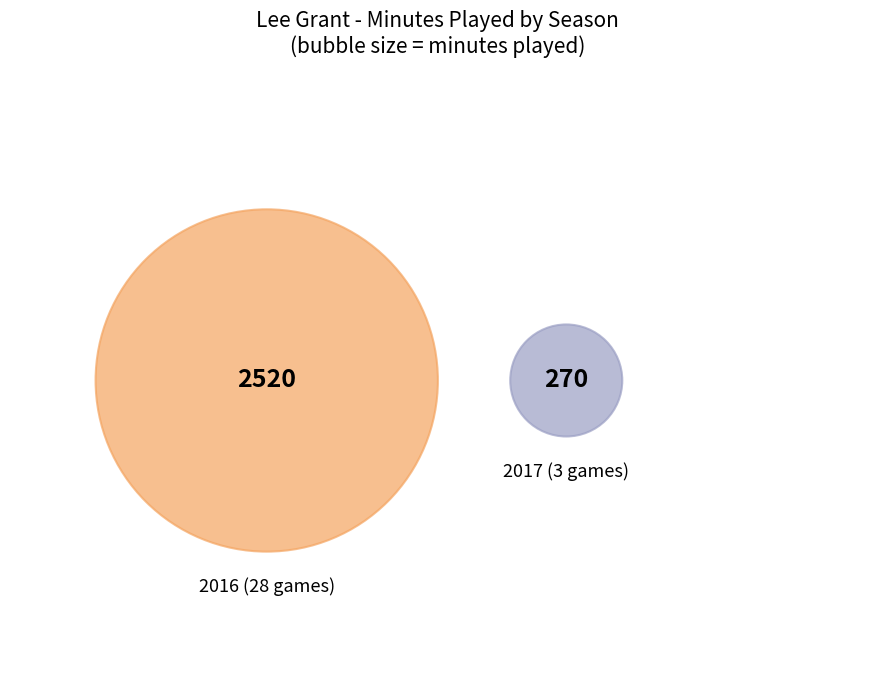

Combined, do 3 and 28 account for over 50%?

Yes